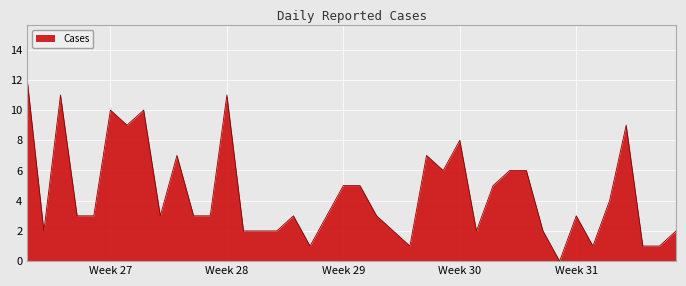

Does the chart display data point markers on the line(s)?

No